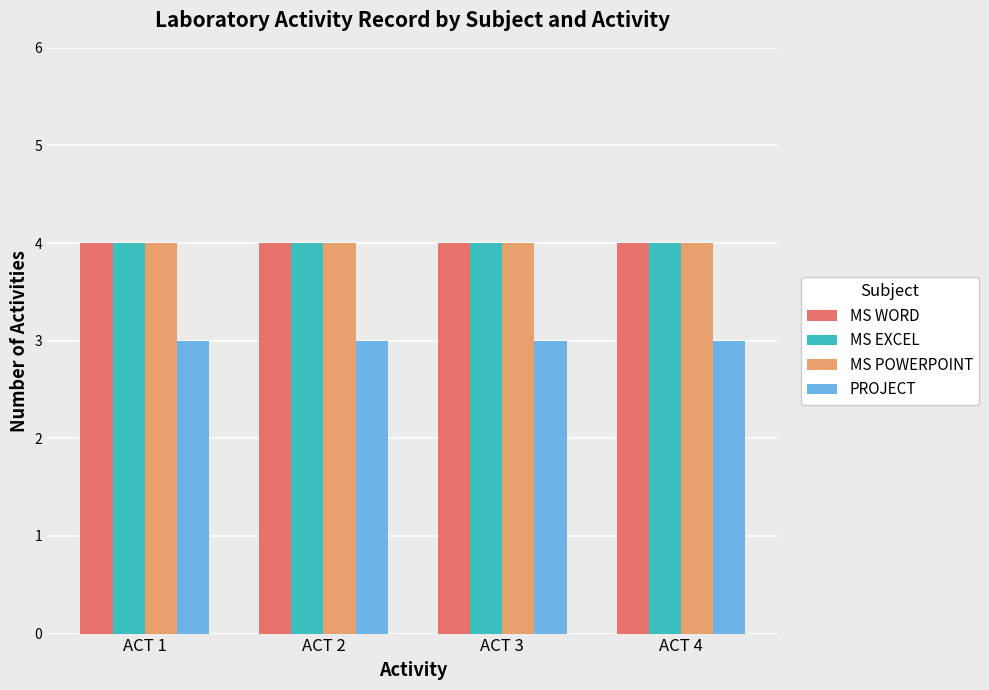

Is it true that PROJECT equals 4 at ACT 2?

False